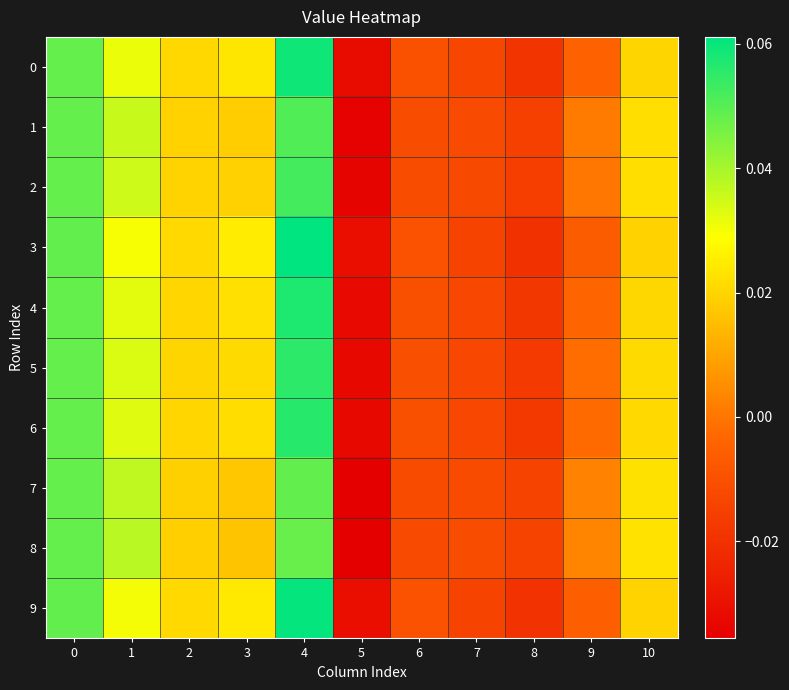

Reading left to right, what are all the values shown in this chart?

0: 0=0.0	1=0.0	2=0.0	3=0.0	4=0.1	5=-0.0	6=-0.0	7=-0.0	8=-0.0	9=-0.0	10=0.0
1: 0=0.0	1=0.0	2=0.0	3=0.0	4=0.1	5=-0.0	6=-0.0	7=-0.0	8=-0.0	9=0.0	10=0.0
2: 0=0.0	1=0.0	2=0.0	3=0.0	4=0.1	5=-0.0	6=-0.0	7=-0.0	8=-0.0	9=0.0	10=0.0
3: 0=0.0	1=0.0	2=0.0	3=0.0	4=0.1	5=-0.0	6=-0.0	7=-0.0	8=-0.0	9=-0.0	10=0.0
4: 0=0.0	1=0.0	2=0.0	3=0.0	4=0.1	5=-0.0	6=-0.0	7=-0.0	8=-0.0	9=-0.0	10=0.0
5: 0=0.0	1=0.0	2=0.0	3=0.0	4=0.1	5=-0.0	6=-0.0	7=-0.0	8=-0.0	9=-0.0	10=0.0
6: 0=0.0	1=0.0	2=0.0	3=0.0	4=0.1	5=-0.0	6=-0.0	7=-0.0	8=-0.0	9=-0.0	10=0.0
7: 0=0.0	1=0.0	2=0.0	3=0.0	4=0.0	5=-0.0	6=-0.0	7=-0.0	8=-0.0	9=0.0	10=0.0
8: 0=0.0	1=0.0	2=0.0	3=0.0	4=0.0	5=-0.0	6=-0.0	7=-0.0	8=-0.0	9=0.0	10=0.0
9: 0=0.0	1=0.0	2=0.0	3=0.0	4=0.1	5=-0.0	6=-0.0	7=-0.0	8=-0.0	9=-0.0	10=0.0